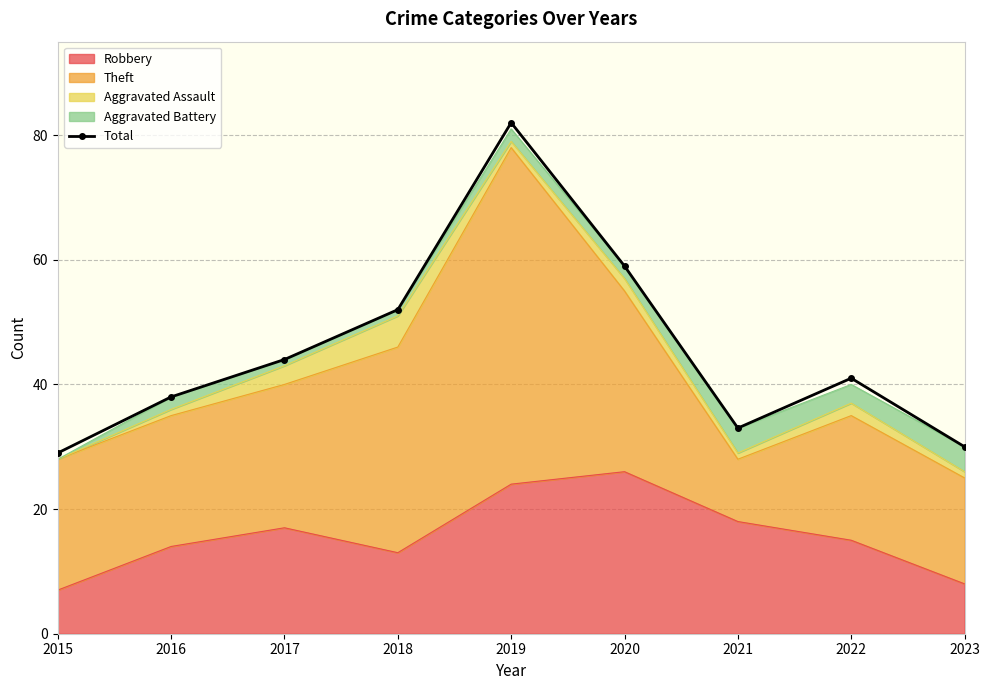

At which label is the value closest to 55?

2018